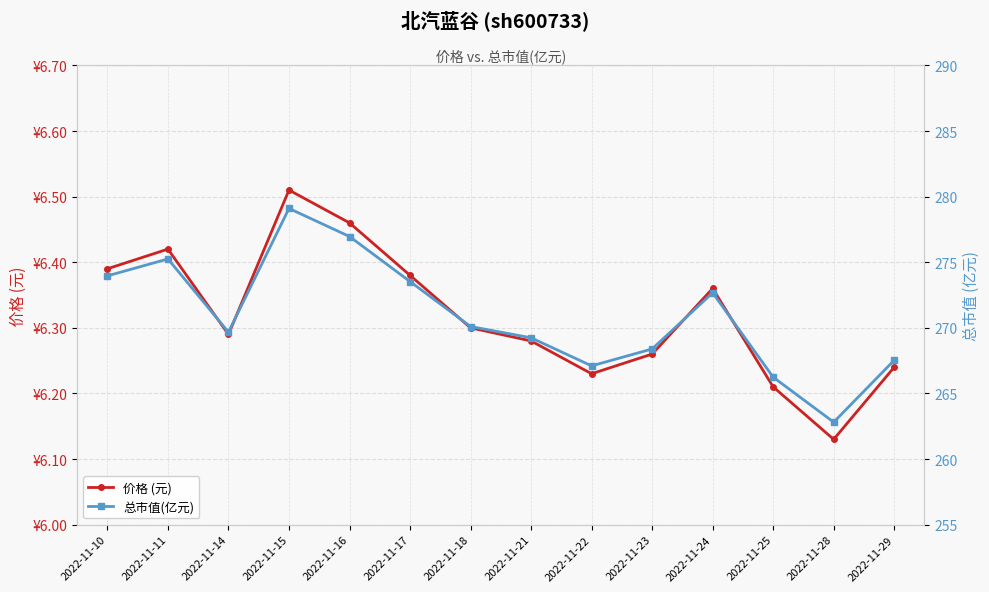

True or false: 总市值(亿元) and 价格 (元) intersect in this chart.

False